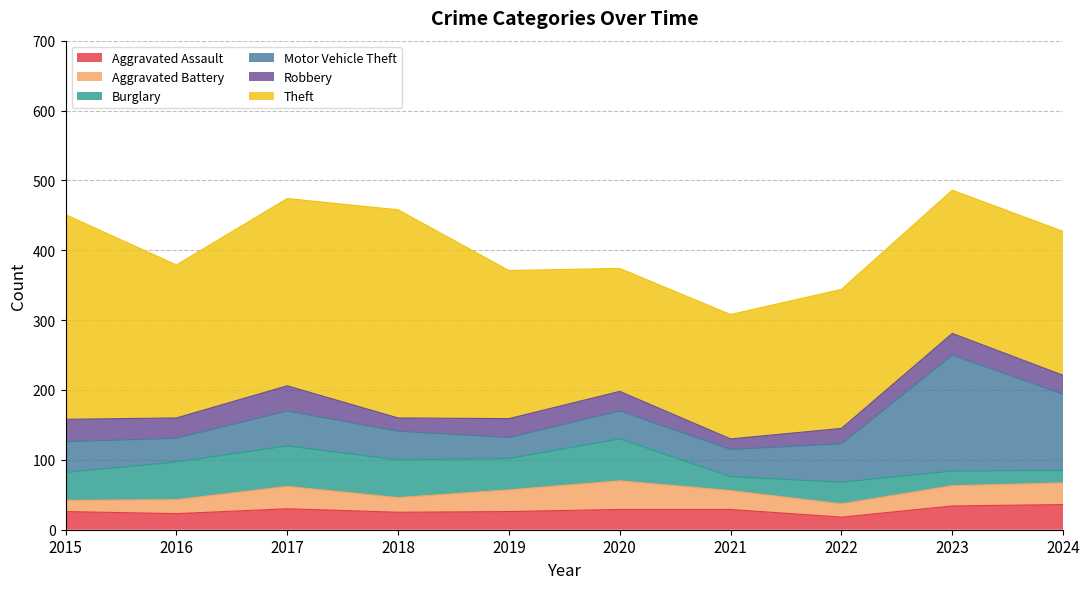

Where is the first local maximum for Burglary?

2017